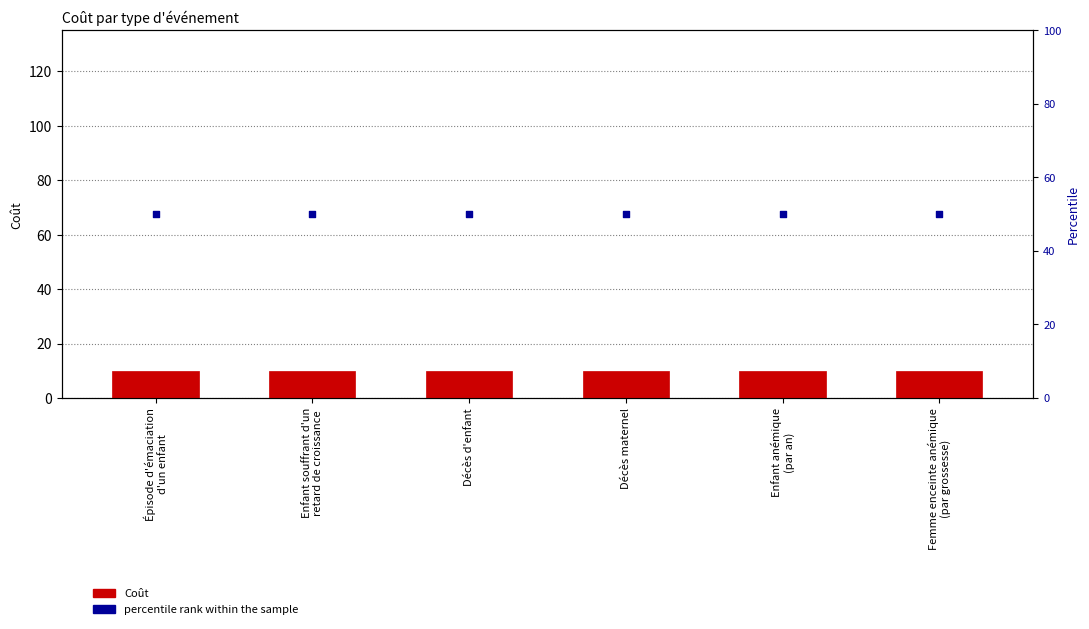

Which series reaches the minimum Y coordinate?

Coût